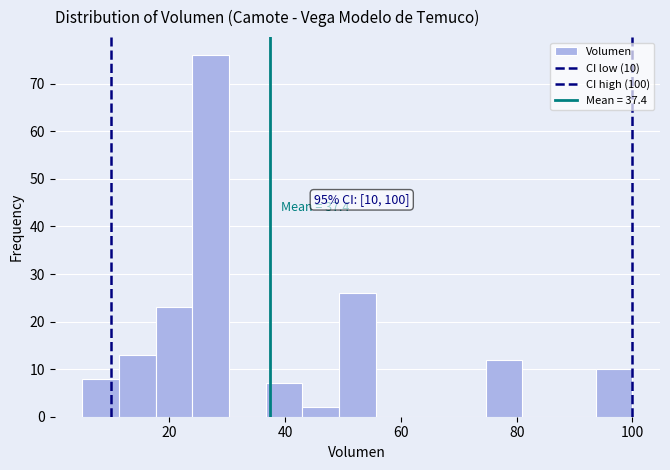

Read against the x-axis, roughly where is the centre of the tallest bar?

28